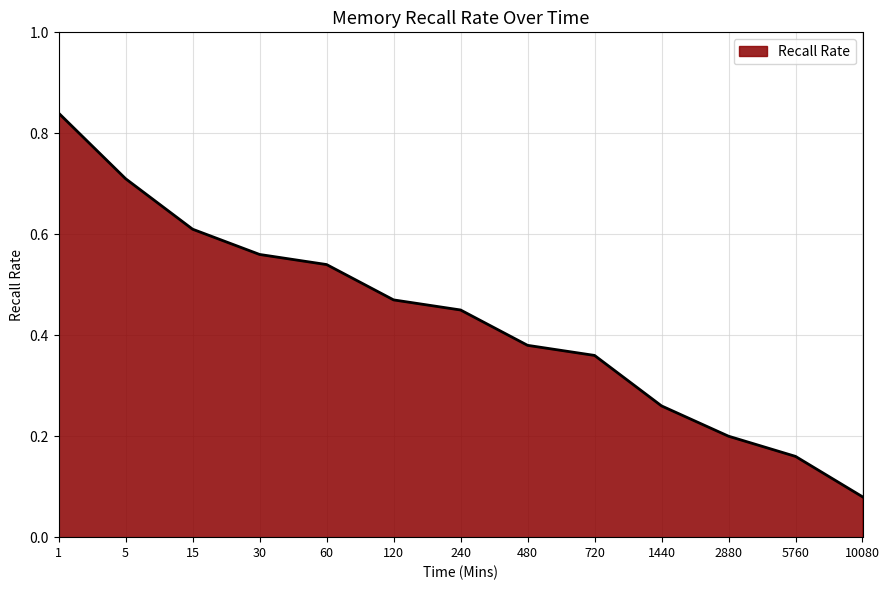

Which has a higher value, 5760 or 1440?

1440